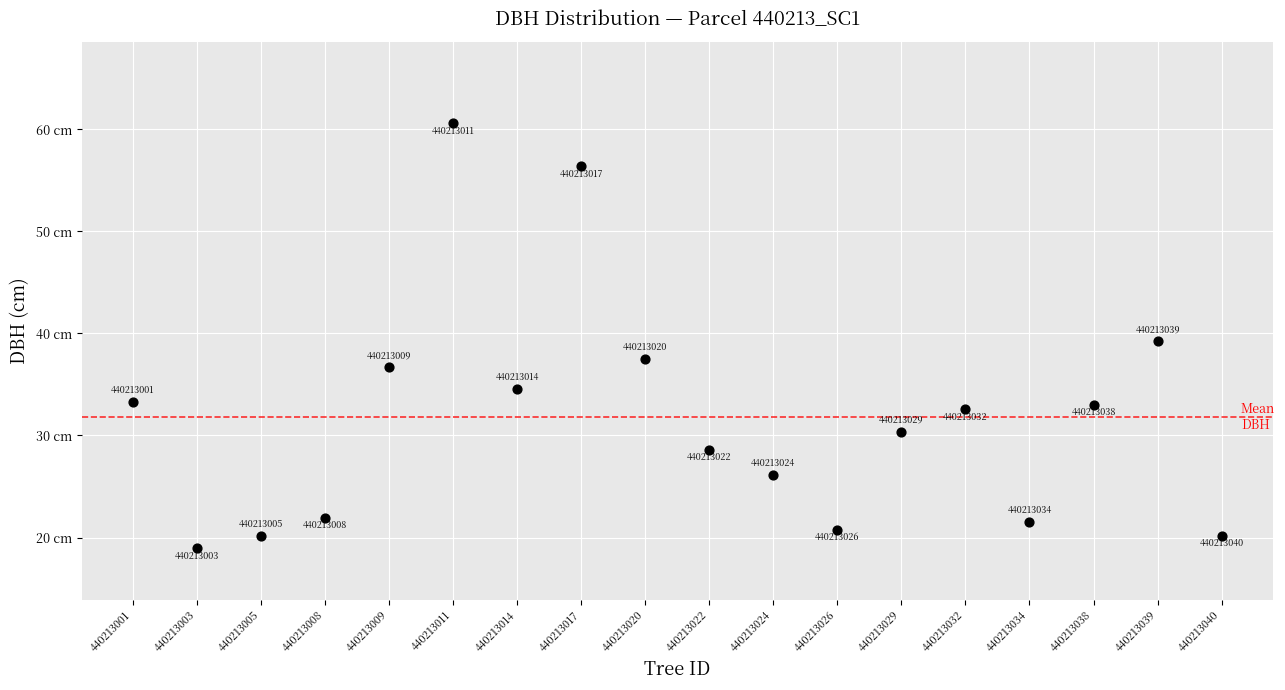

What Y value in the scatter plot is closest to 39?

39.2